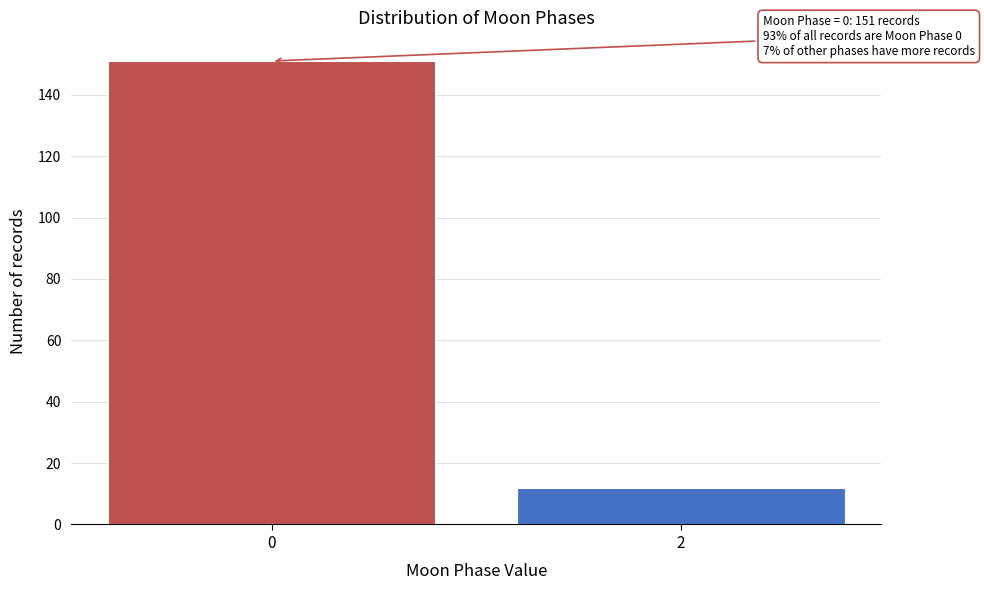

Reading left to right, list all the values displayed in this chart.

0=151	2=12